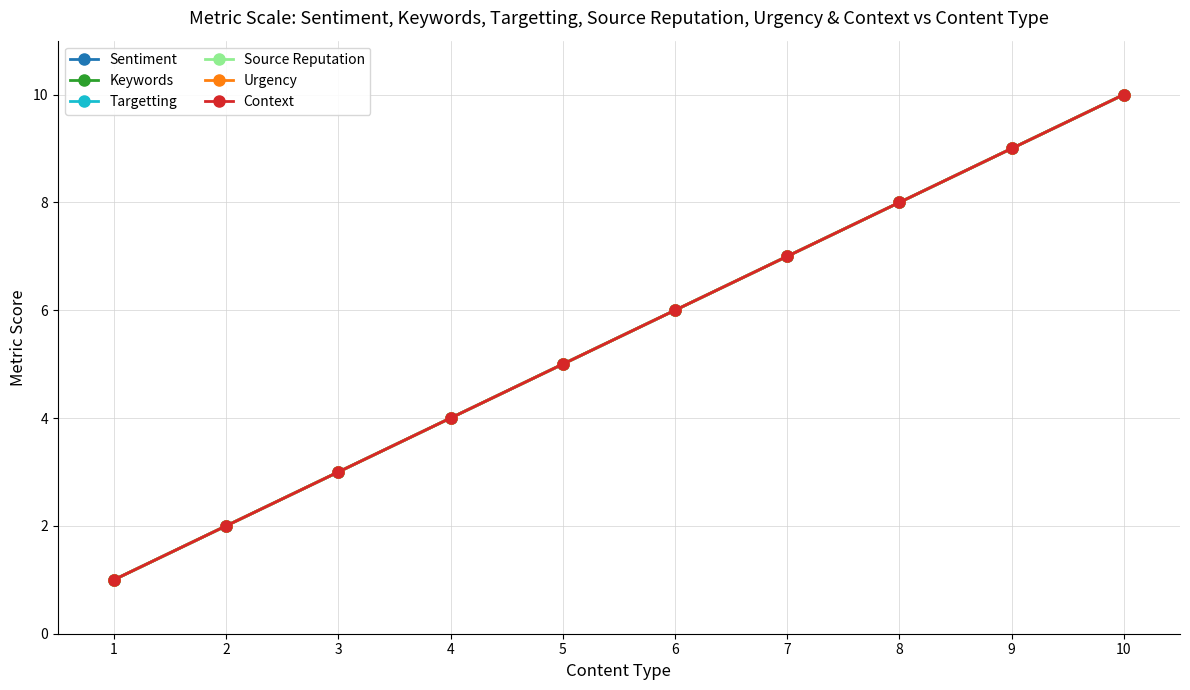

List the labels in order of Urgency value, largest first.

10, 9, 8, 7, 6, 5, 4, 3, 2, 1